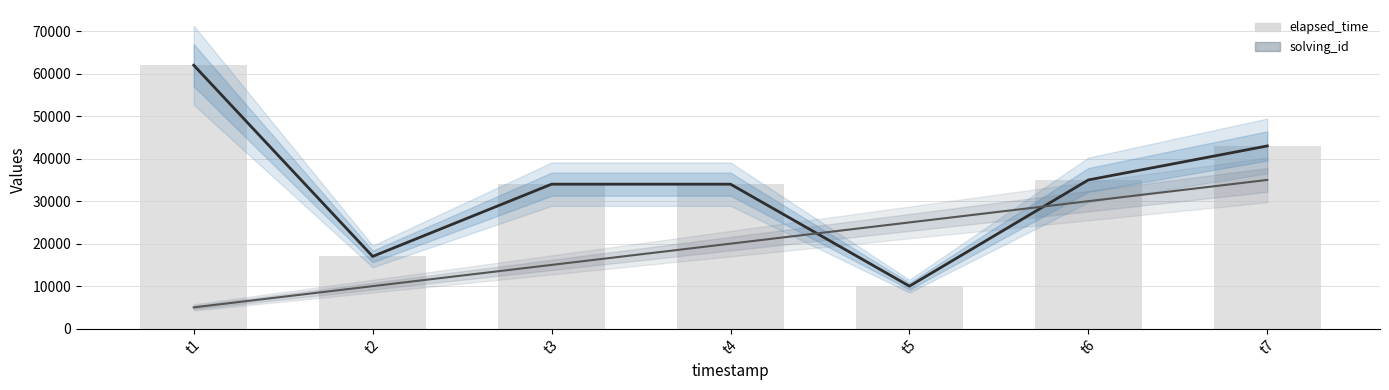

The elapsed_time series shows 34000 at t4. True or false?

True